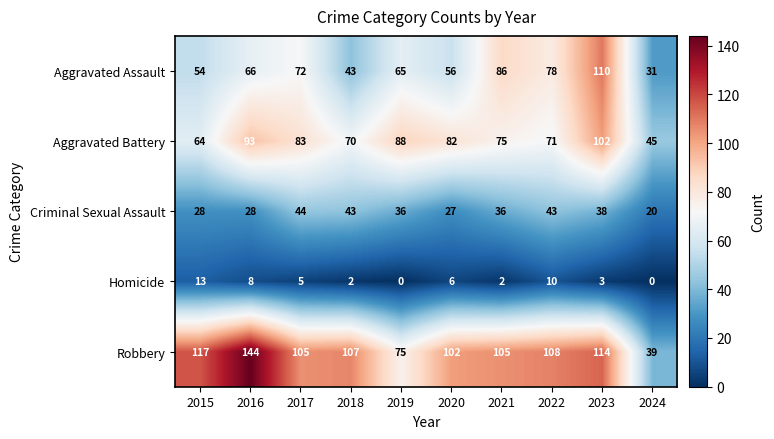

What value does the Robbery series have at 2019, to the nearest 10?

80